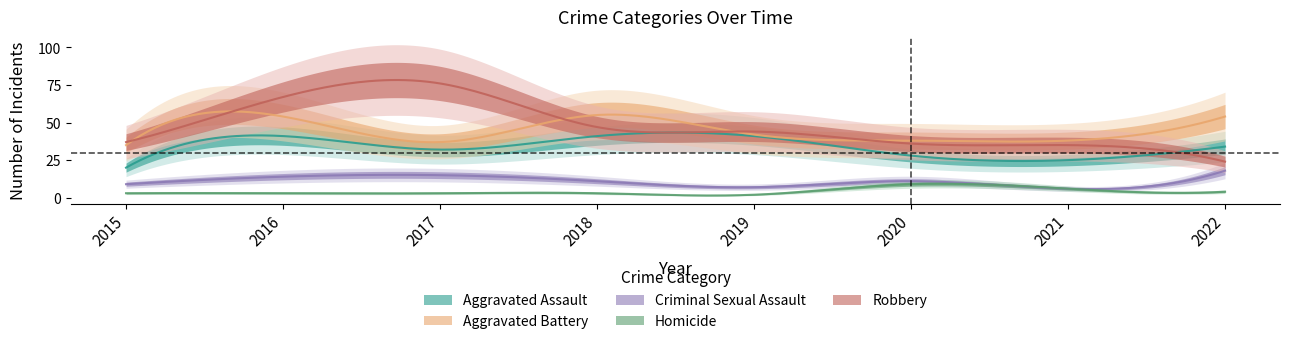

Rank the series by their maximum value, from lowest to highest.

Homicide, Criminal Sexual Assault, Aggravated Assault, Aggravated Battery, Robbery